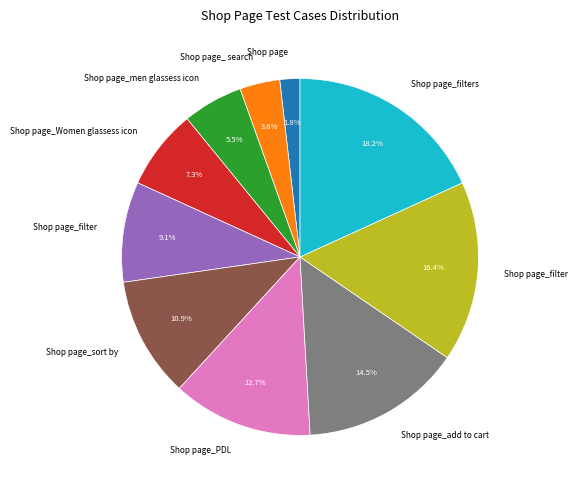

Is there a majority slice in this chart?

No